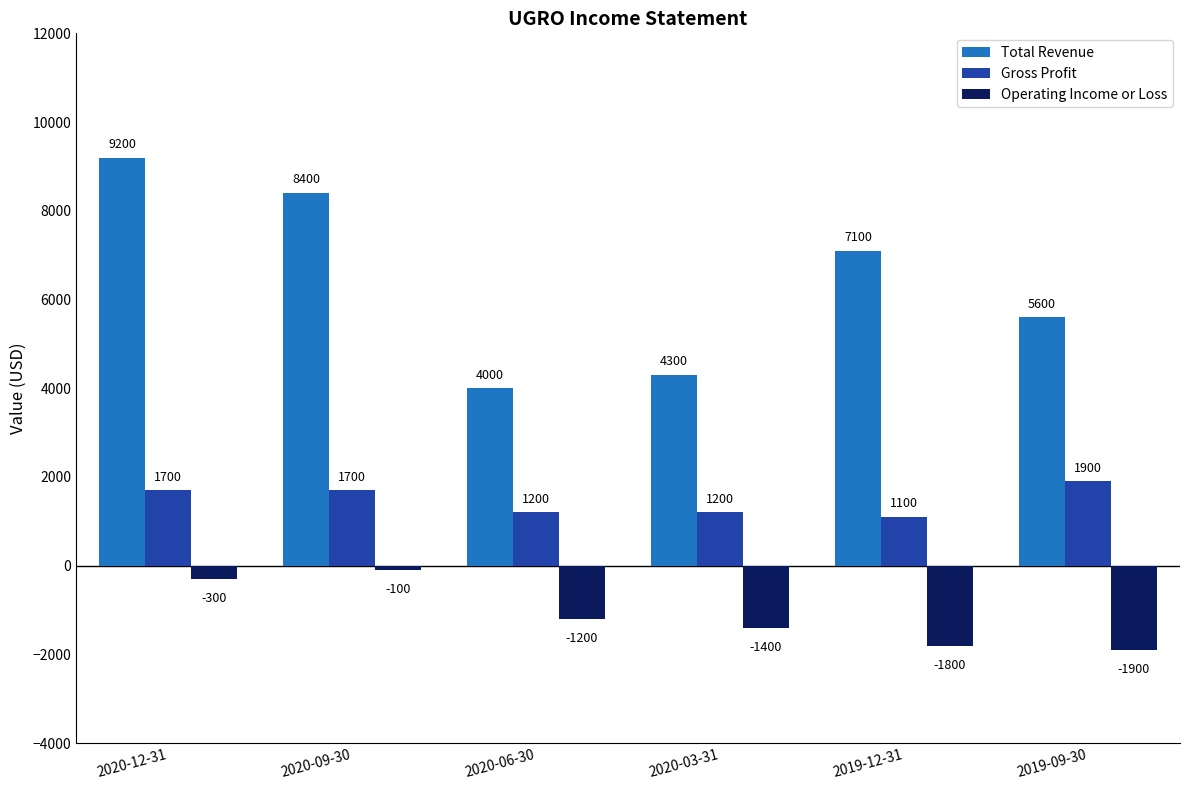

Is it true that Gross Profit equals 1200 at 2020-06-30?

True